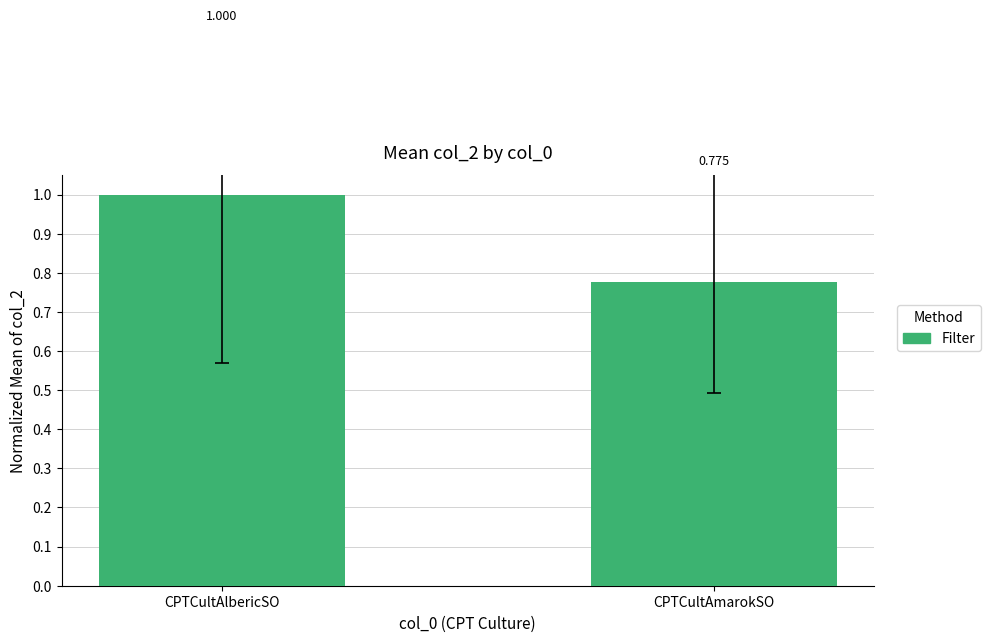

Which has a higher value, CPTCultAmarokSO or CPTCultAlbericSO?

CPTCultAlbericSO